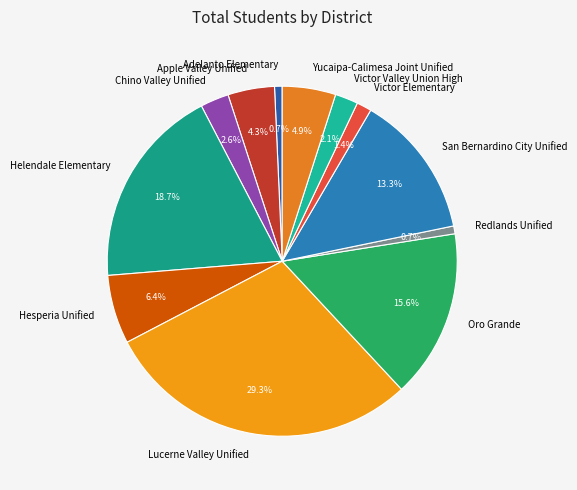

How many slices are in this pie chart?

12